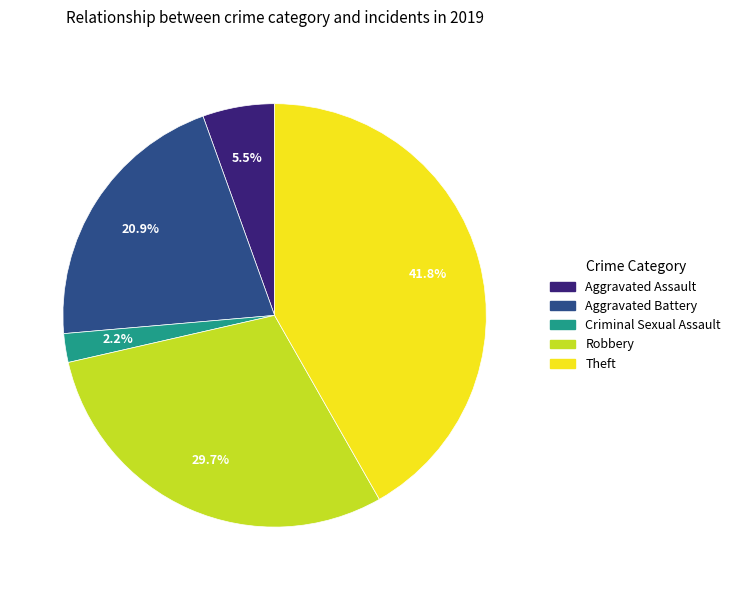

What percentage is the Aggravated Battery slice, to the nearest percent?

21%